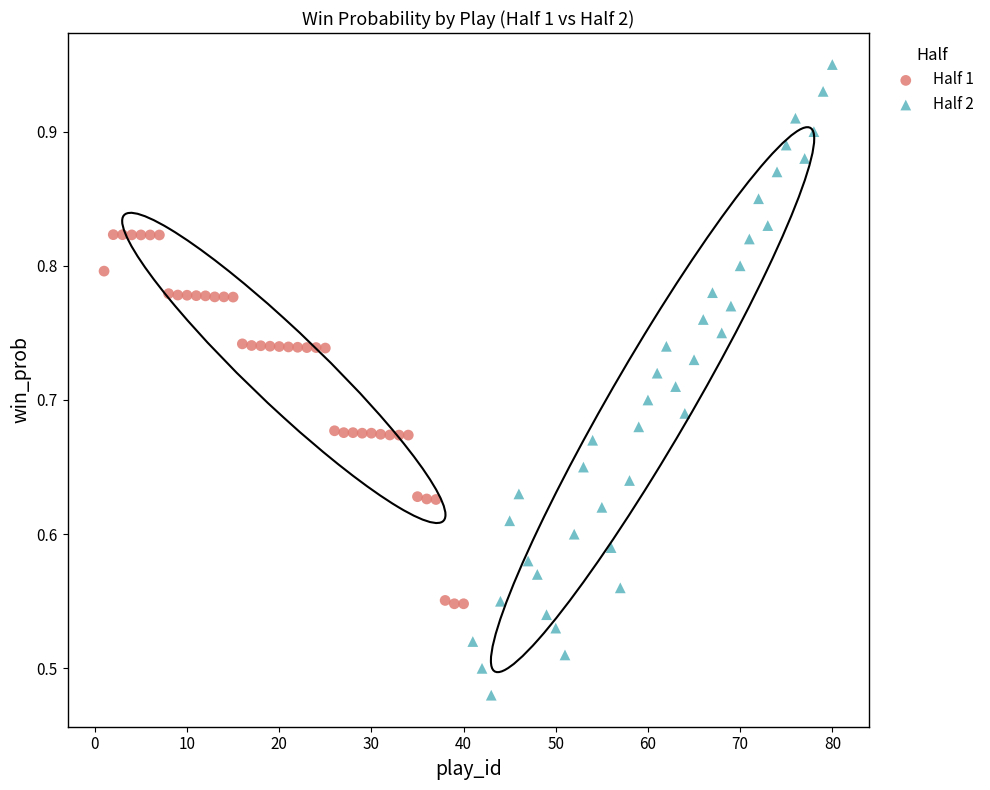

Which series contains the lowest Y value?

Half 2